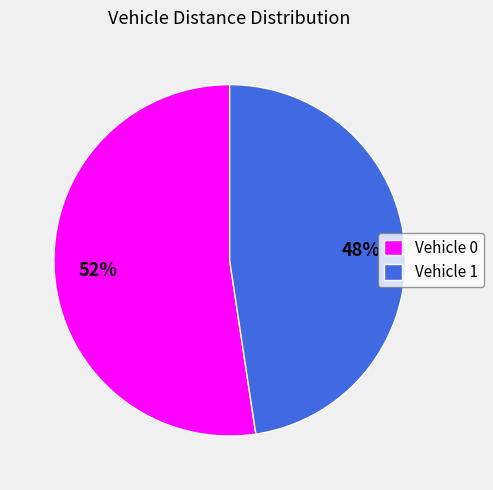

Is the sum of Vehicle 0 and Vehicle 1 greater than half?

Yes